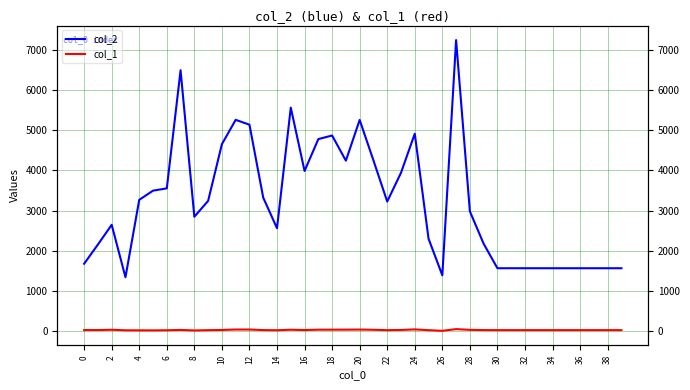

True or false: col_1 and col_2 cross at least once.

False